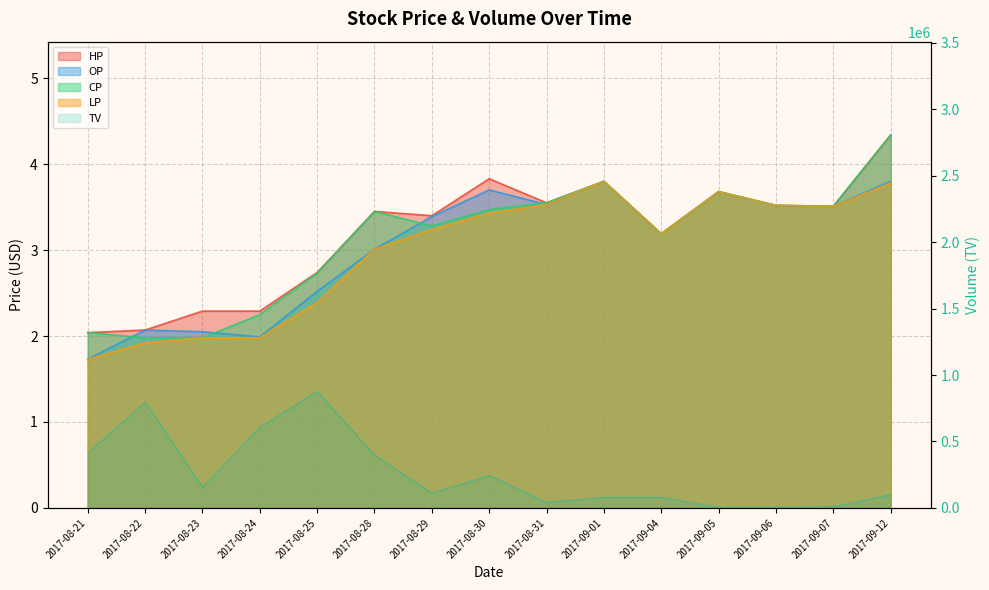

Where is CP nearest to the value 3?

2017-09-04